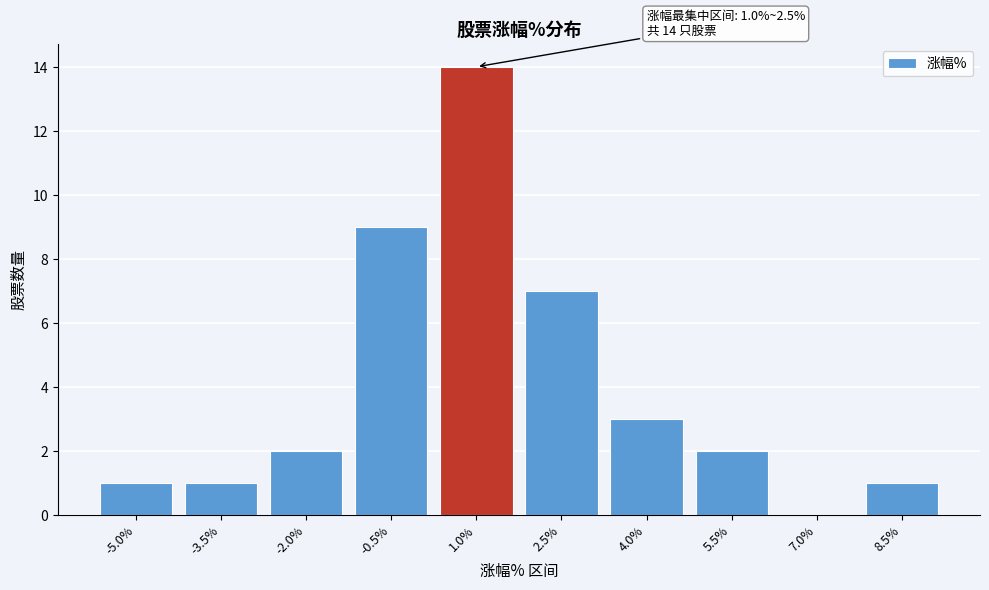

Reading left to right, transcribe all the data shown in this chart.

-5.0%=1	-3.5%=1	-2.0%=2	-0.5%=9	1.0%=14	2.5%=7	4.0%=3	5.5%=2	7.0%=0	8.5%=1